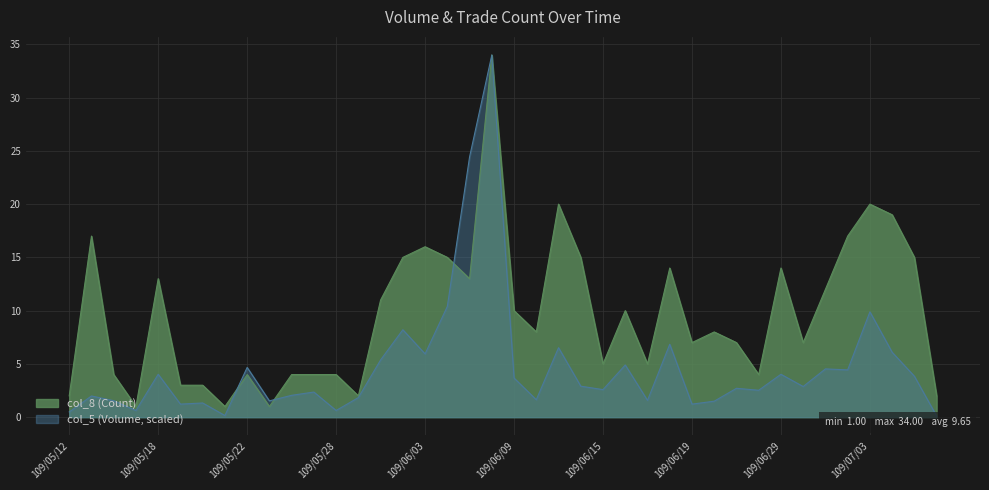

Rank the series by their average value, from lowest to highest.

col_5 (Volume, scaled), col_8 (Count)